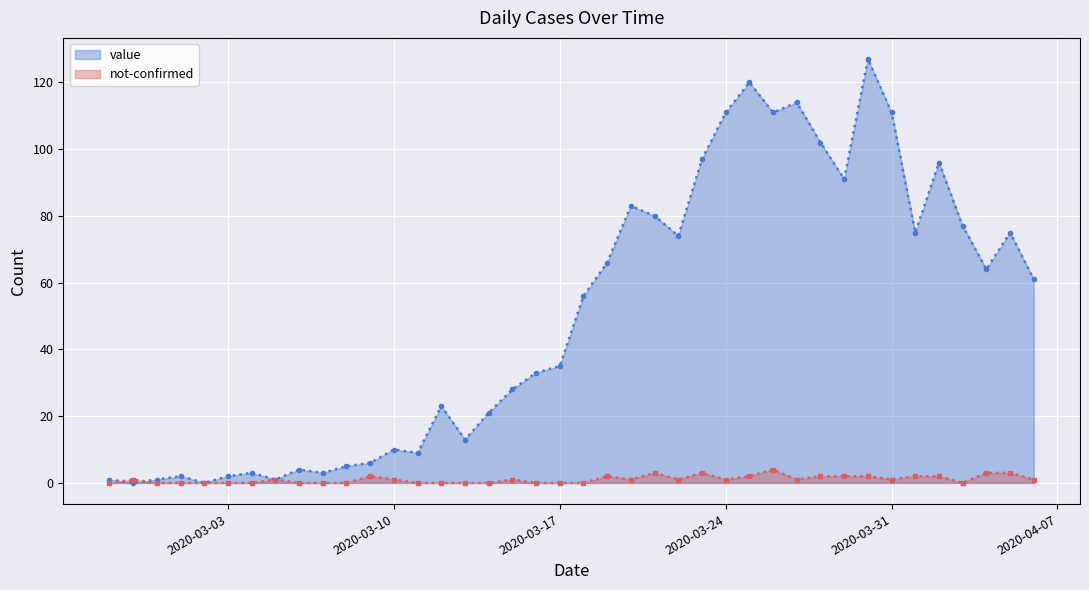

At how many categories does at least one series exceed 29?

22